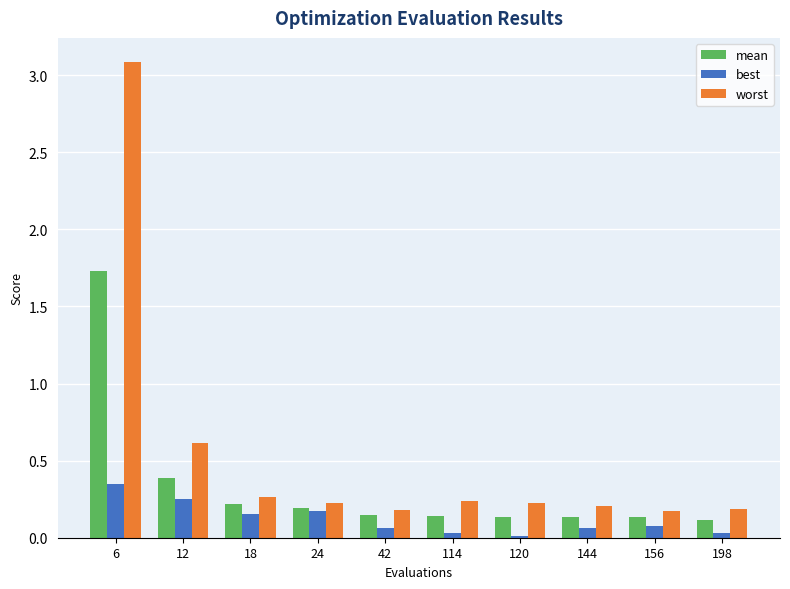

Rank the series by their average value, from highest to lowest.

worst, mean, best